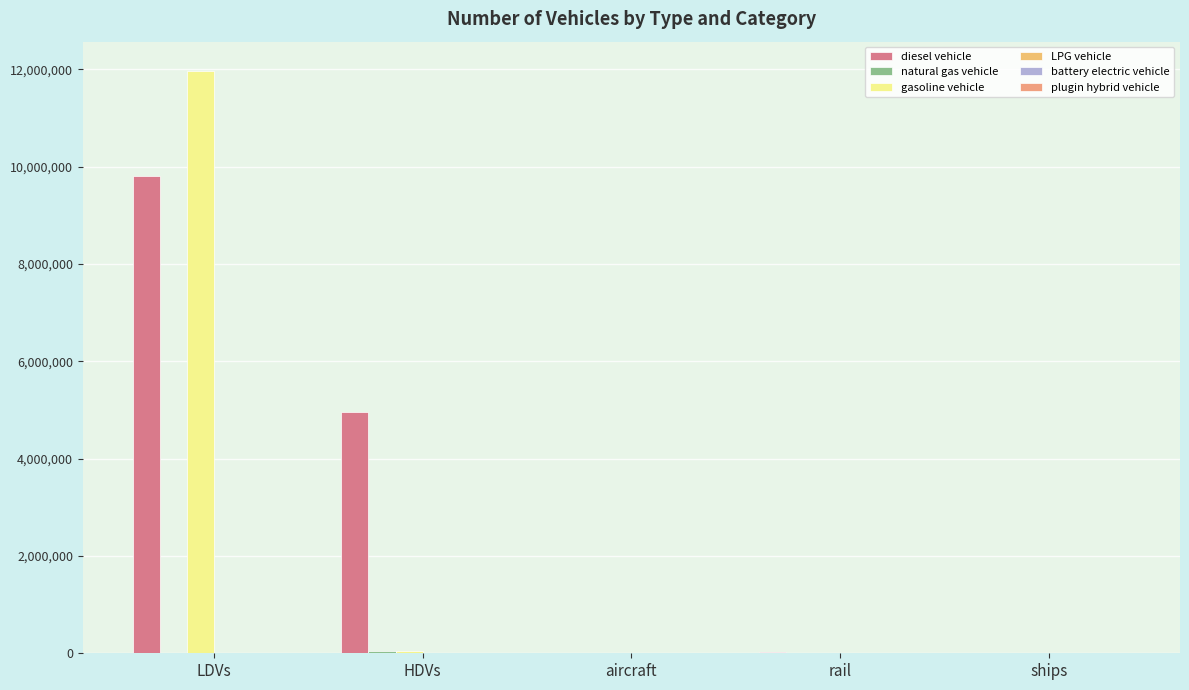

How many groups of bars are there?

5